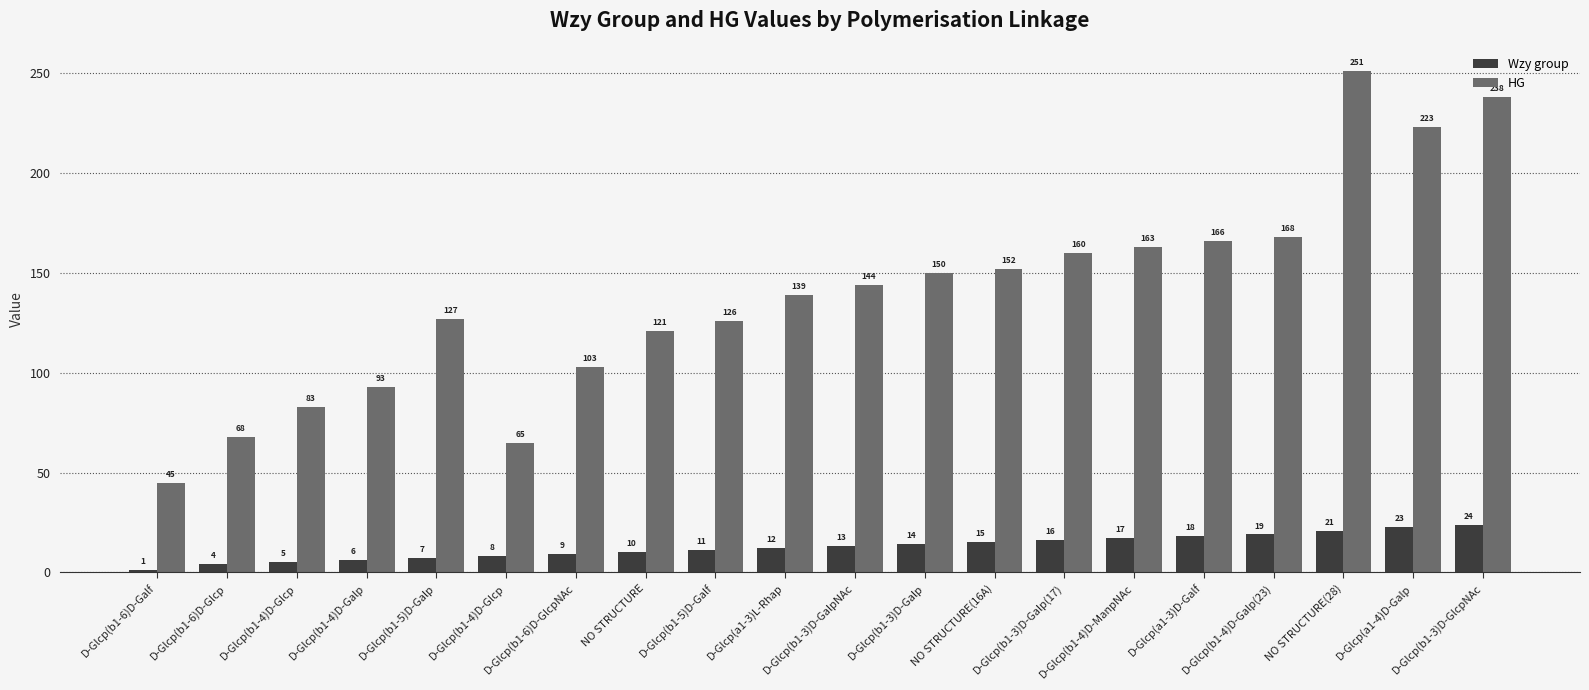

How many data points in Wzy group are less than 13?

10